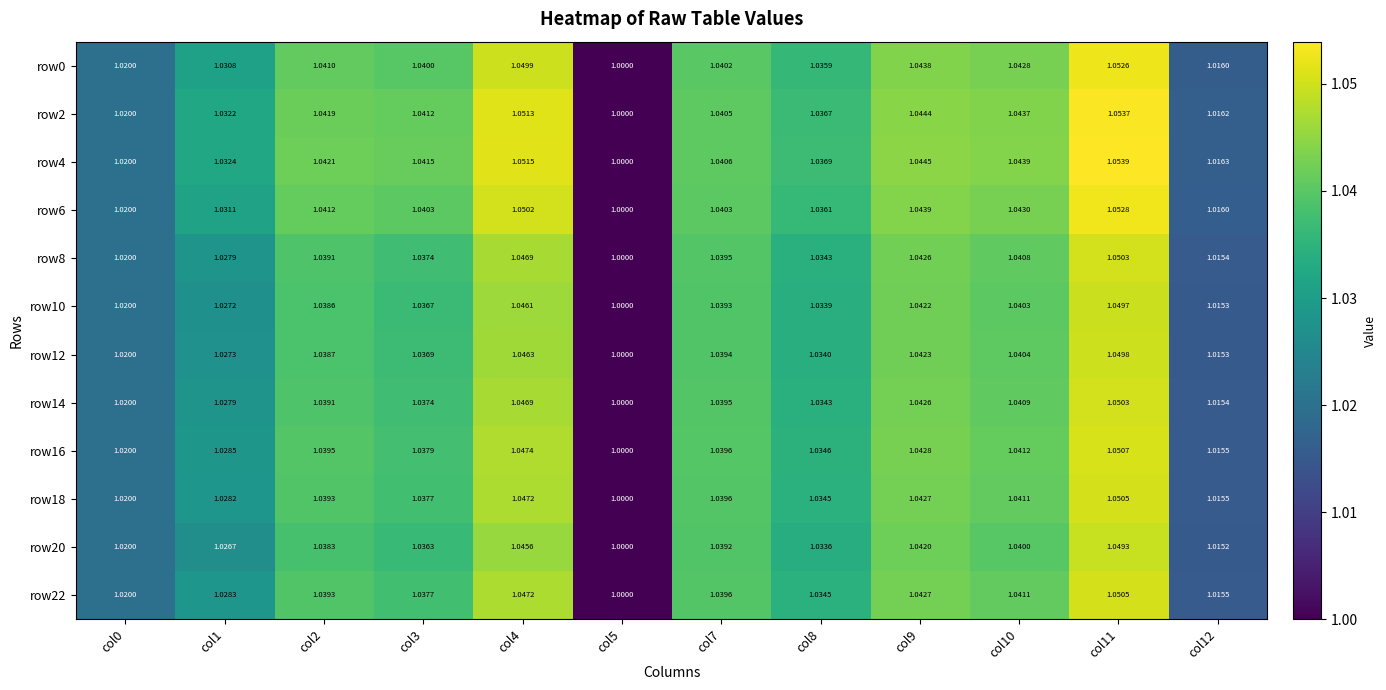

Count the number of categories in the chart.

12